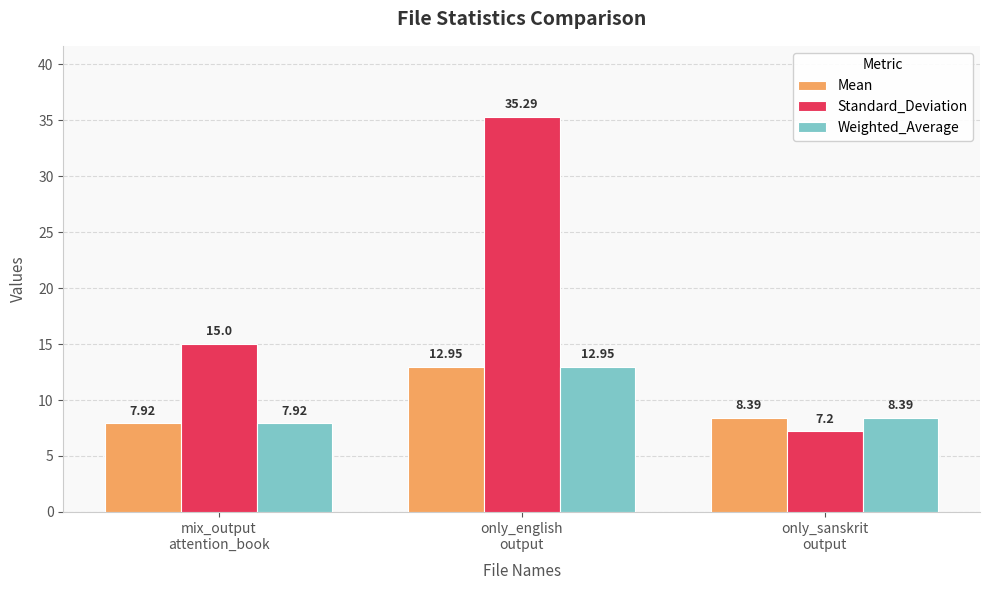

Is it true that Mean equals 13.6 at mix_output
attention_book?

False